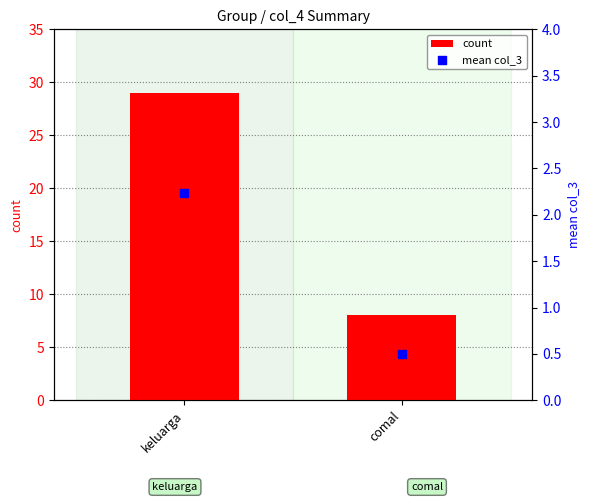

Which series contains the highest Y value?

count